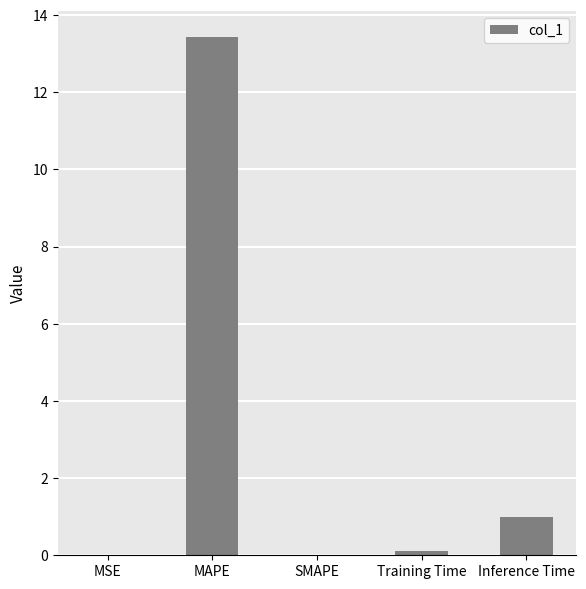

Are the bars horizontal?

No